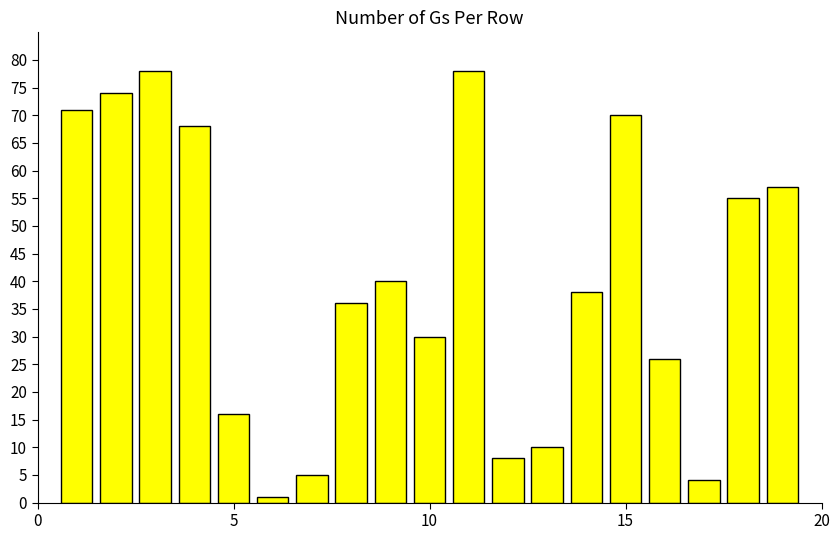

What is the greatest value displayed?

78